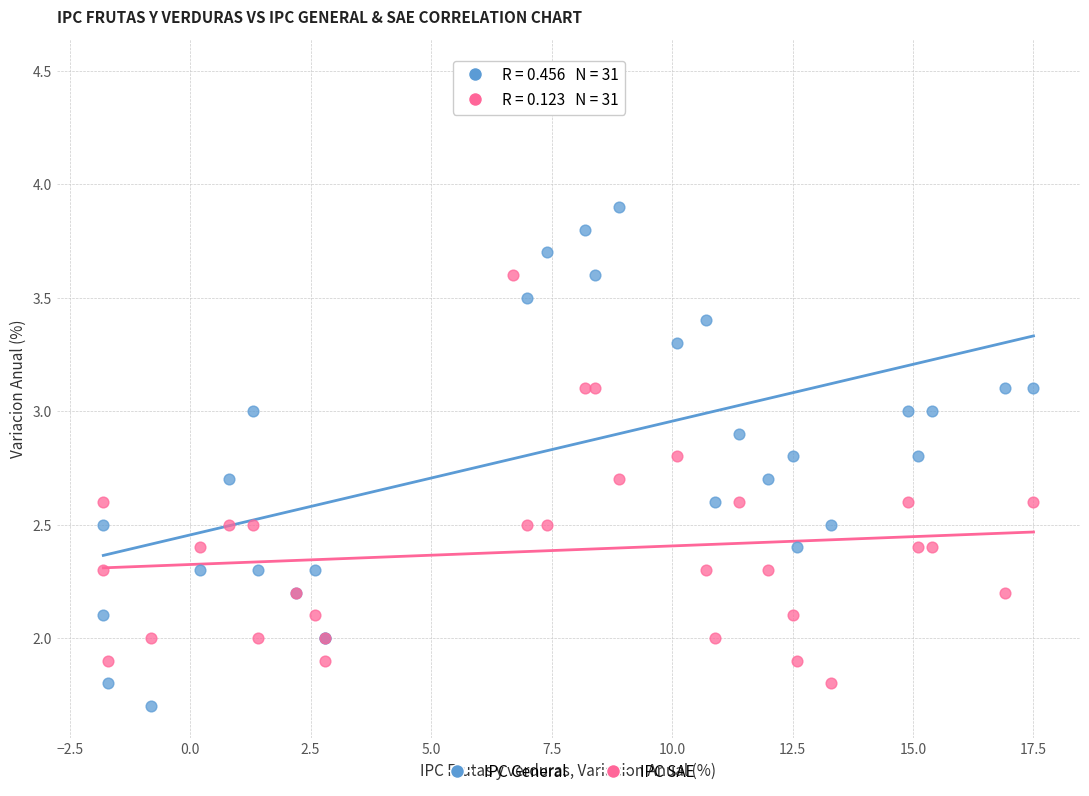

Which series has the widest spread of Y values?

IPC General